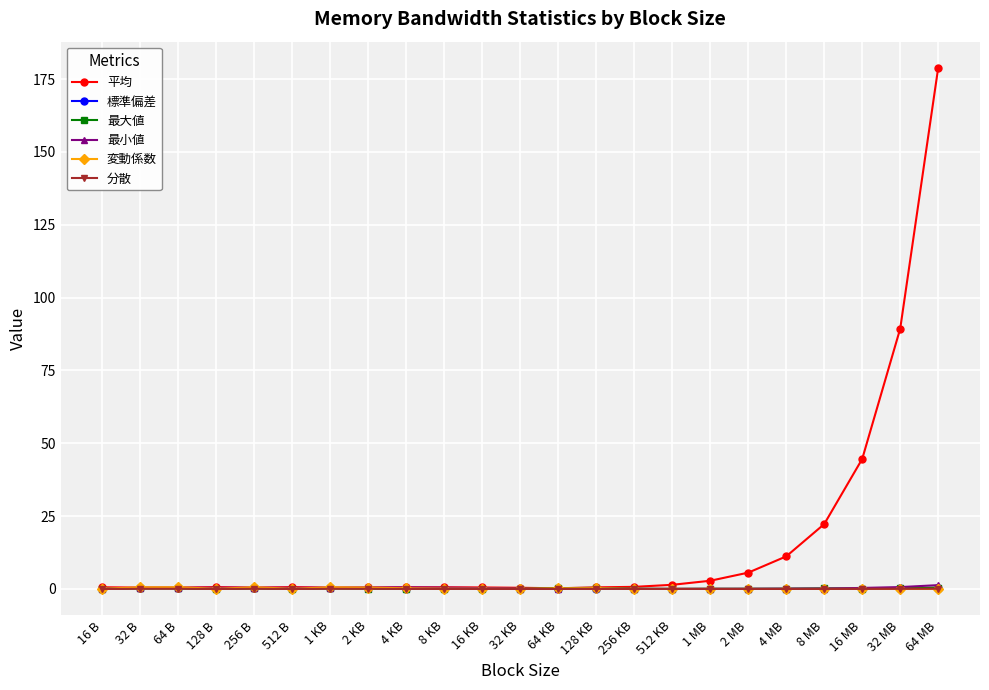

Which series has the widest spread of values?

平均